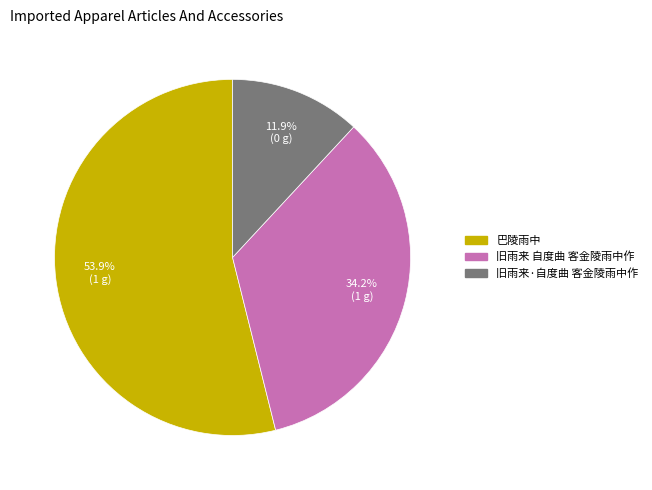

Count the number of slices in the pie.

3